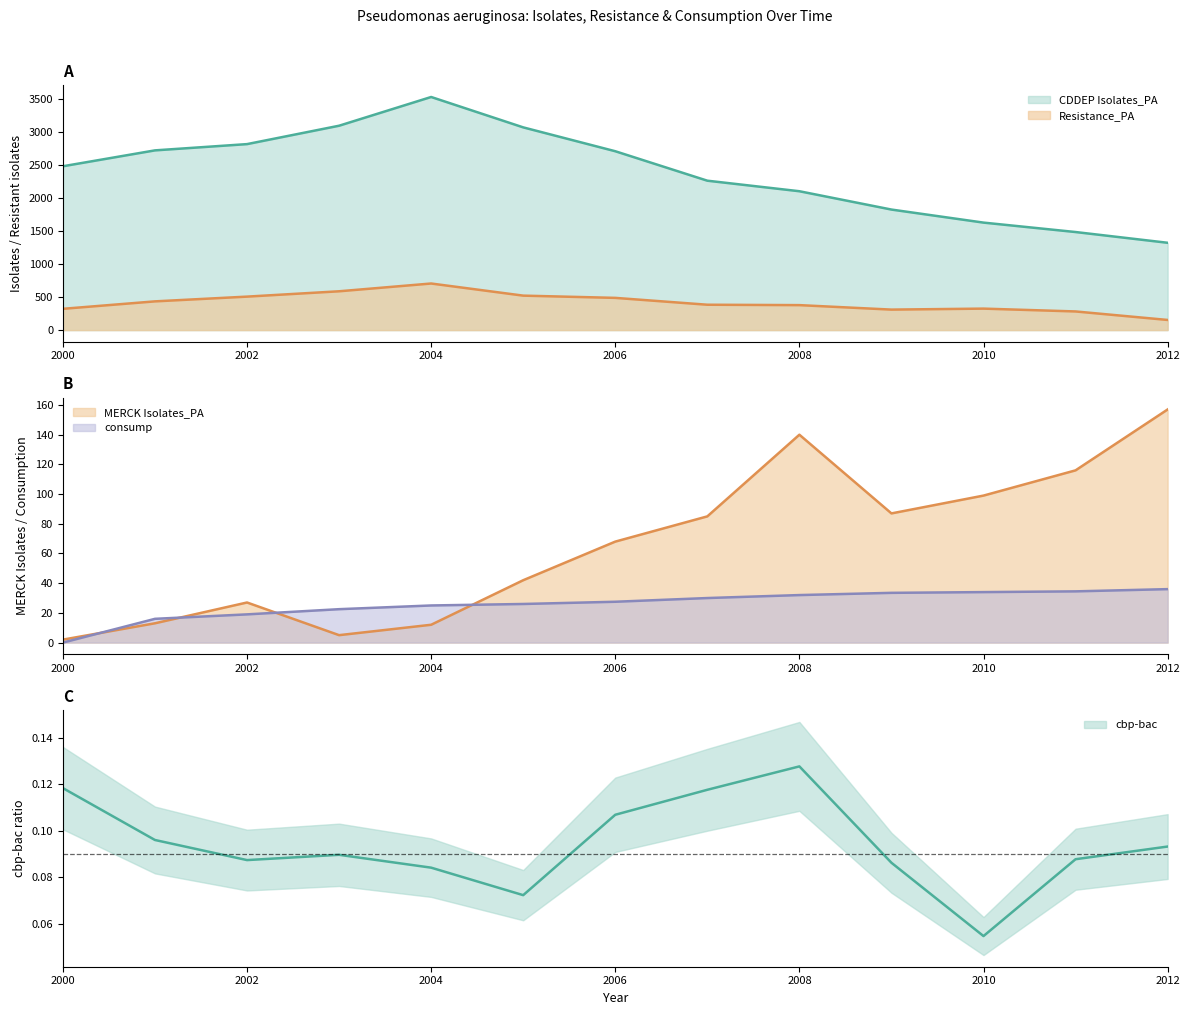

What is the total value across all series at 2009?

2260.6